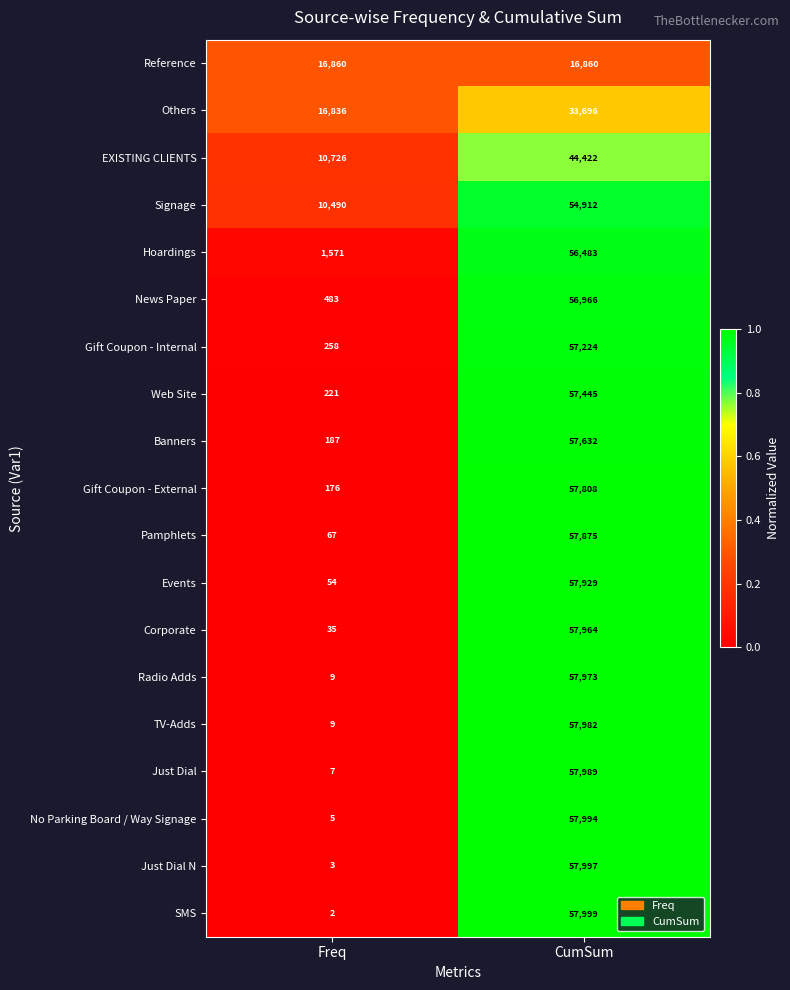

Is it true that News Paper equals 188 at Freq?

False